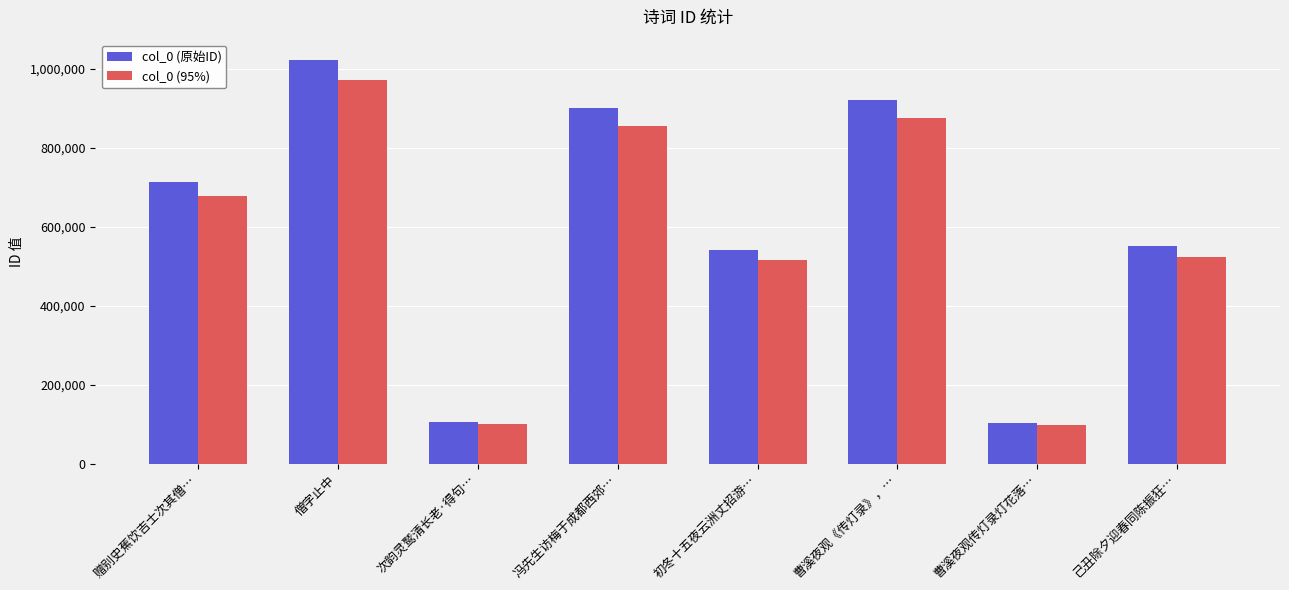

How many values in the col_0 (95%) series are below 677038?

4